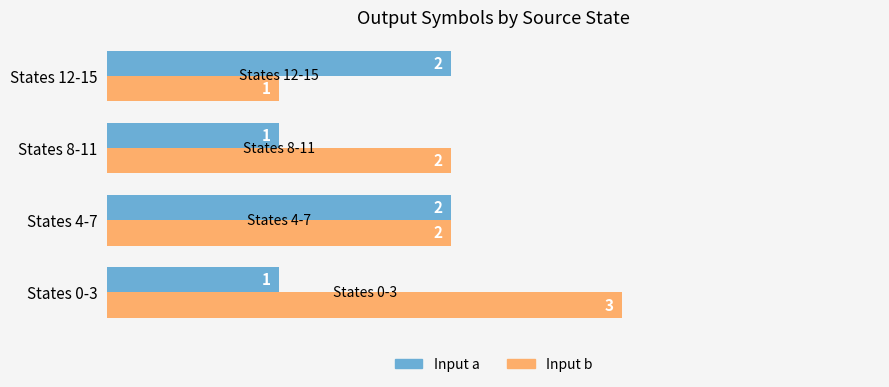

What is the sum of all Input b values?

8